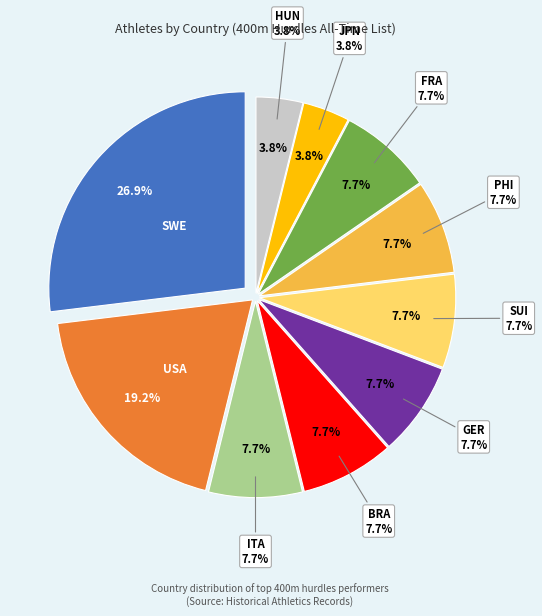

How many slices are in this pie chart?

10